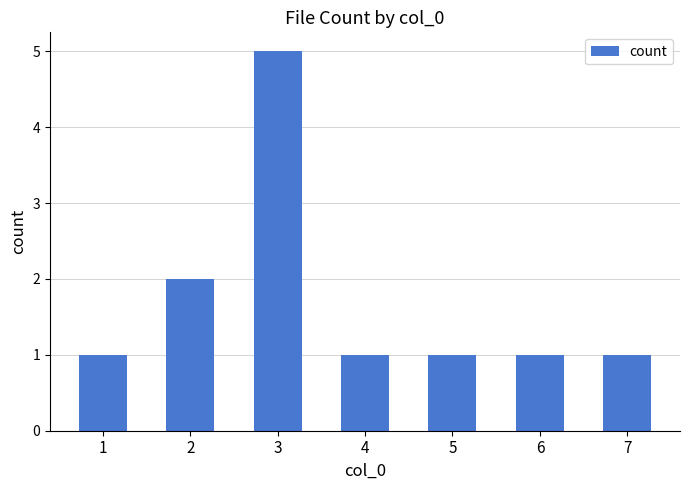

The value at 5 is 1. True or false?

True